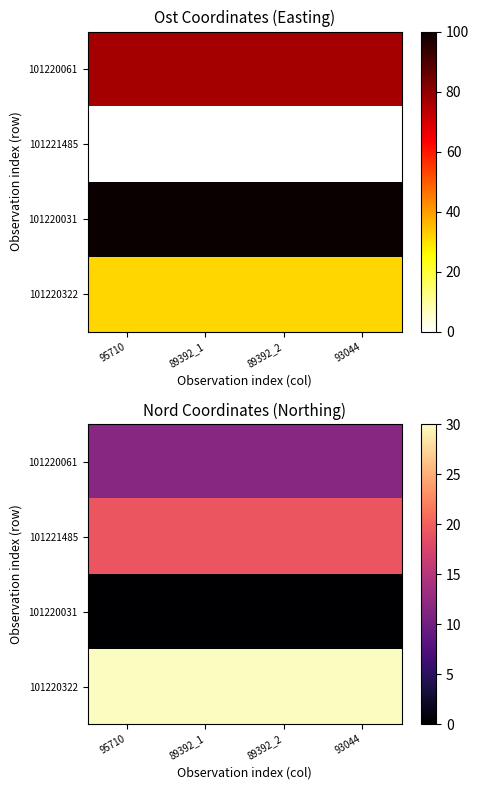

True or false: 101220322 has a value of 53.9 at 93044.

False